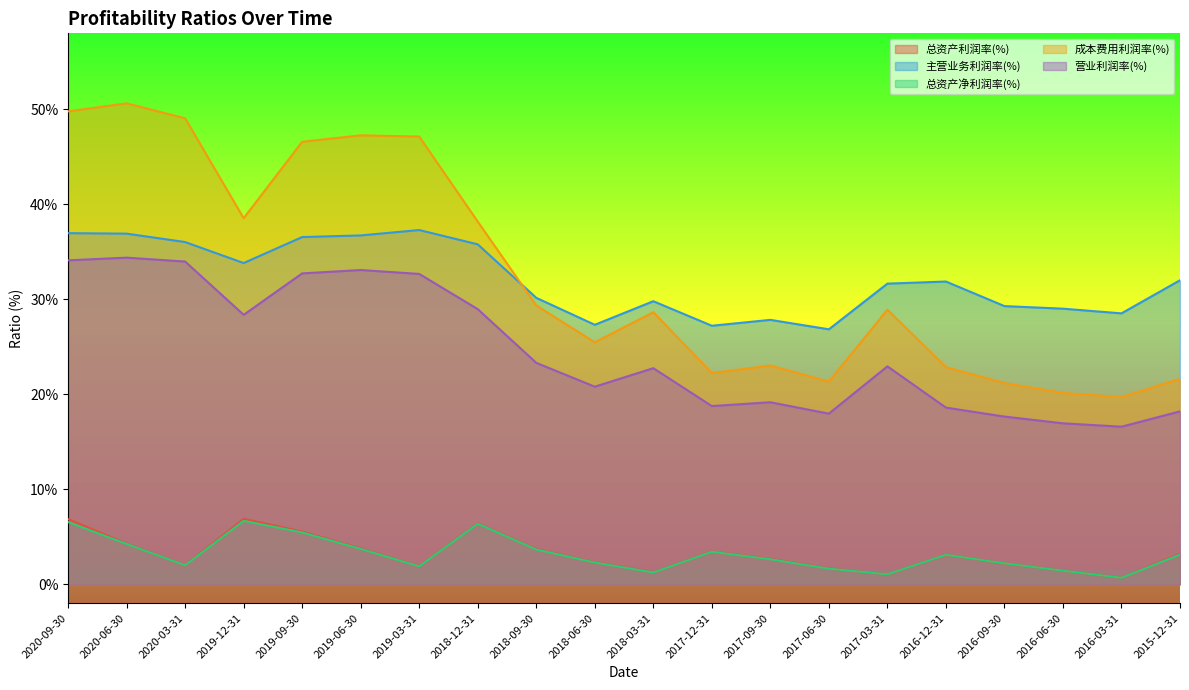

Does the chart display data point markers on the line(s)?

No